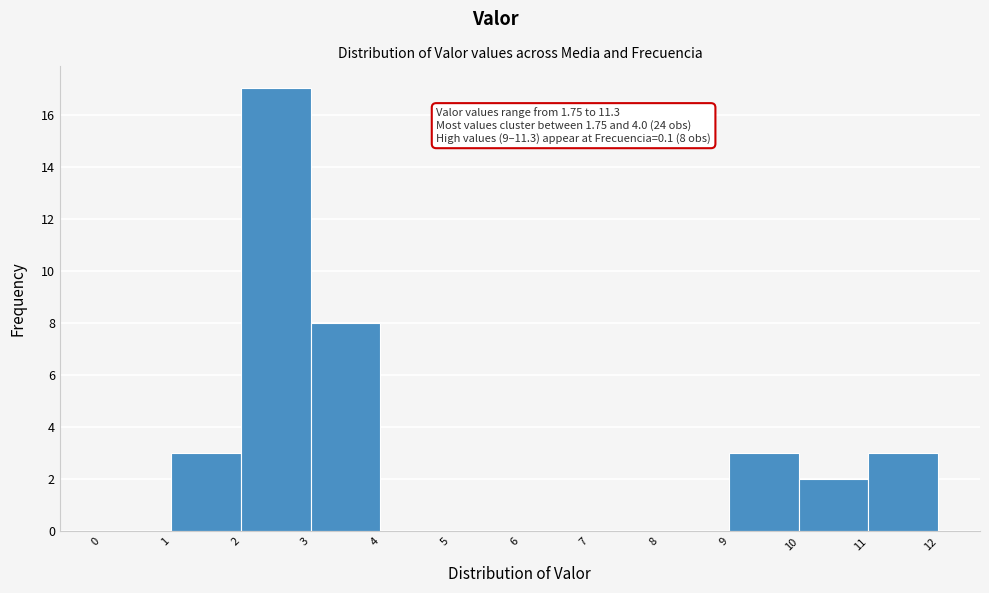

Over which range of the x-axis is the bar tallest?

2 to 3